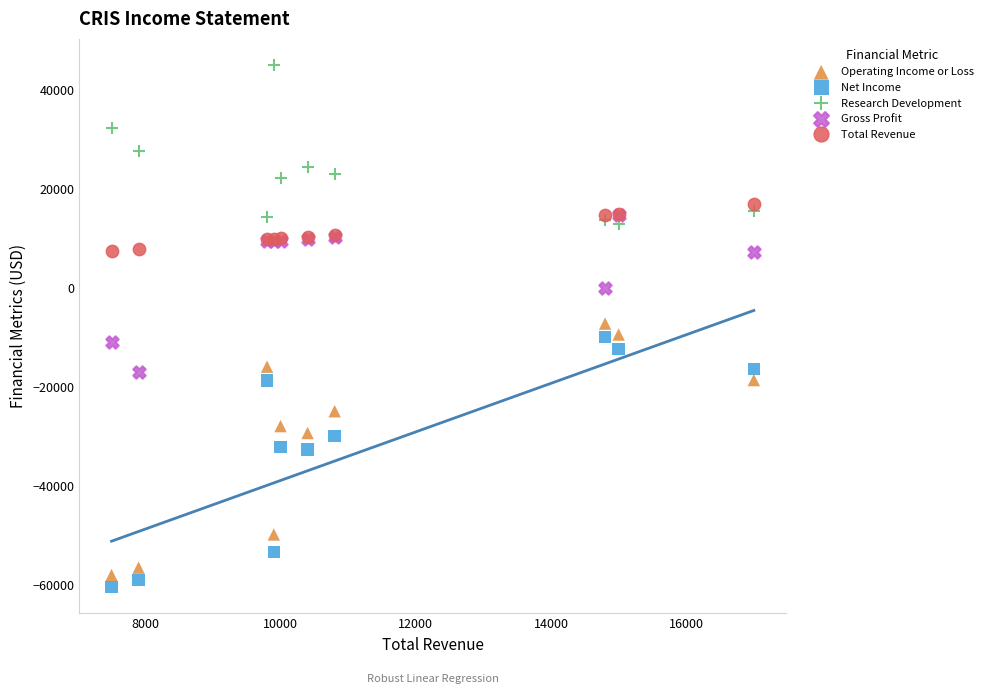

Which series contains the lowest Y value?

Net Income